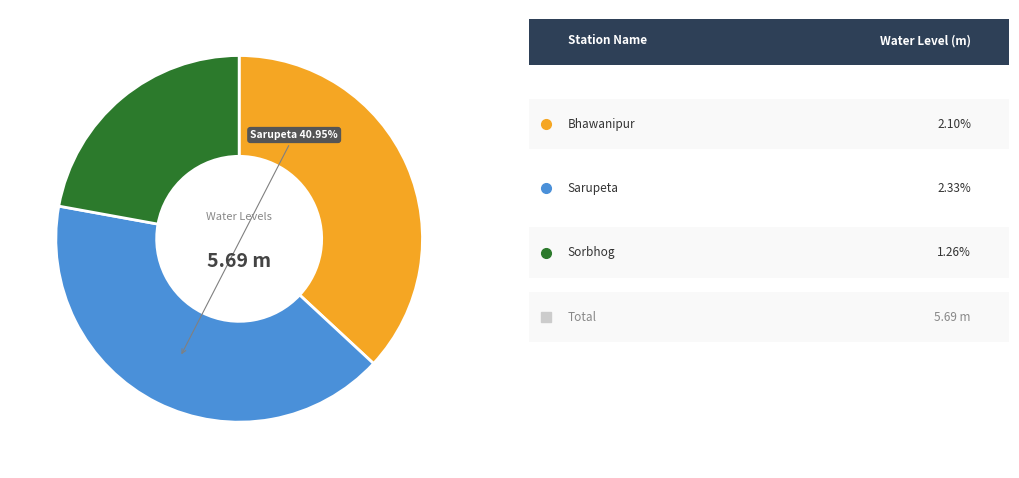

To the nearest percent, what is the difference between the largest and smallest slice percentages?

19%